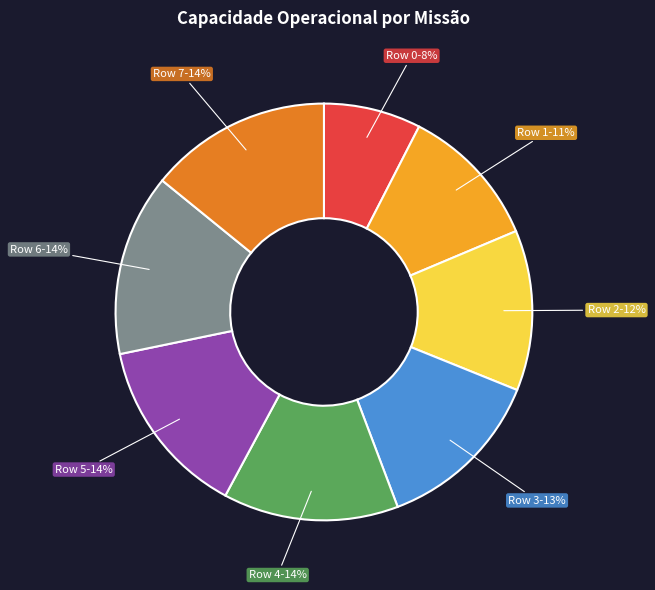

Is there a majority slice in this chart?

No